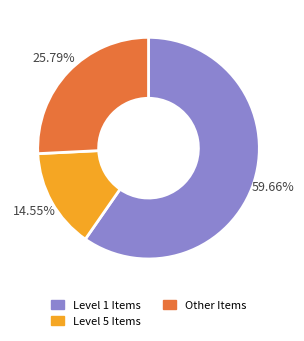

Is there any slice that represents more than half of the pie?

Yes